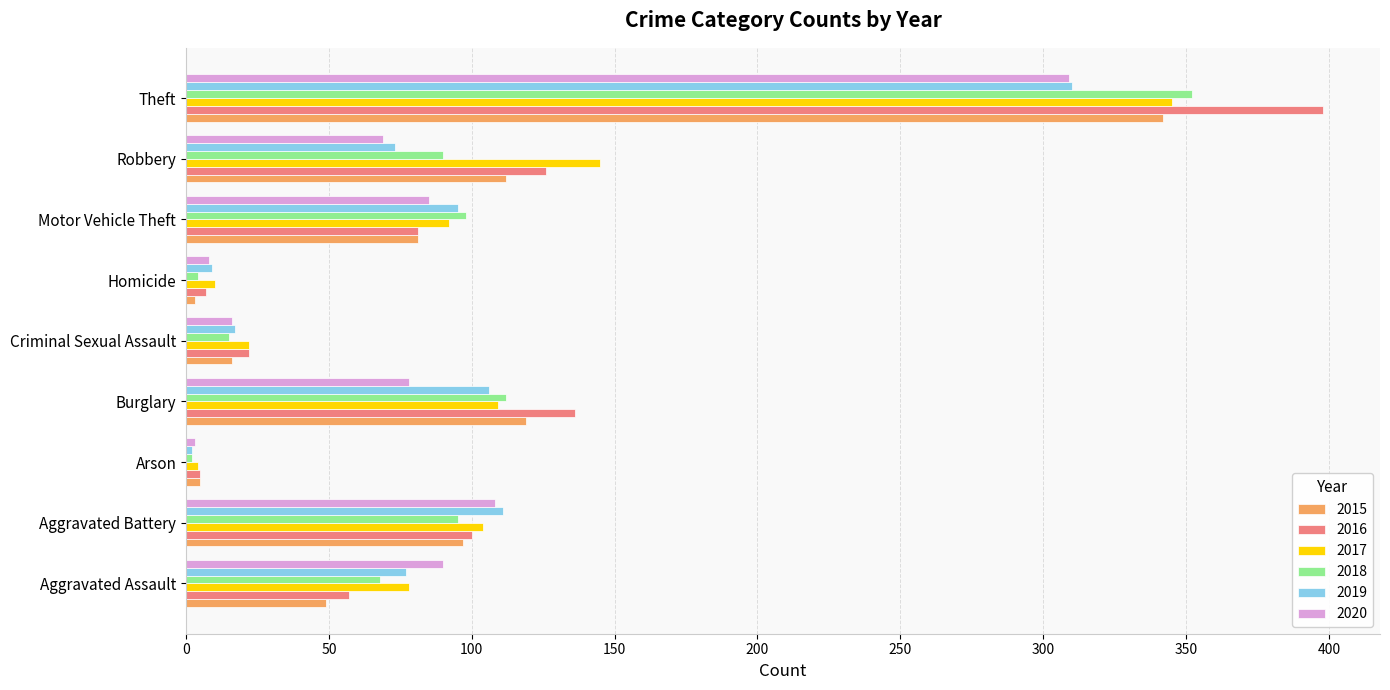

True or false: 2017 has a value of 68 at Aggravated Battery.

False